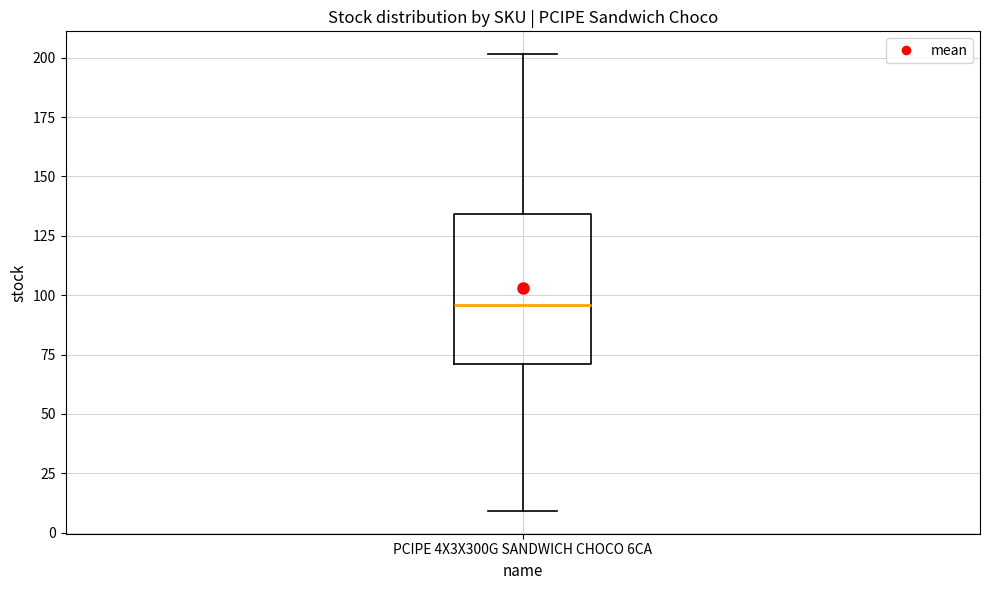

Where does the upper whisker of the box for PCIPE 4X3X300G SANDWICH CHOCO 6CA end on the y-axis? The values are not printed on the chart, so give them approximately, as read against the axis.

200